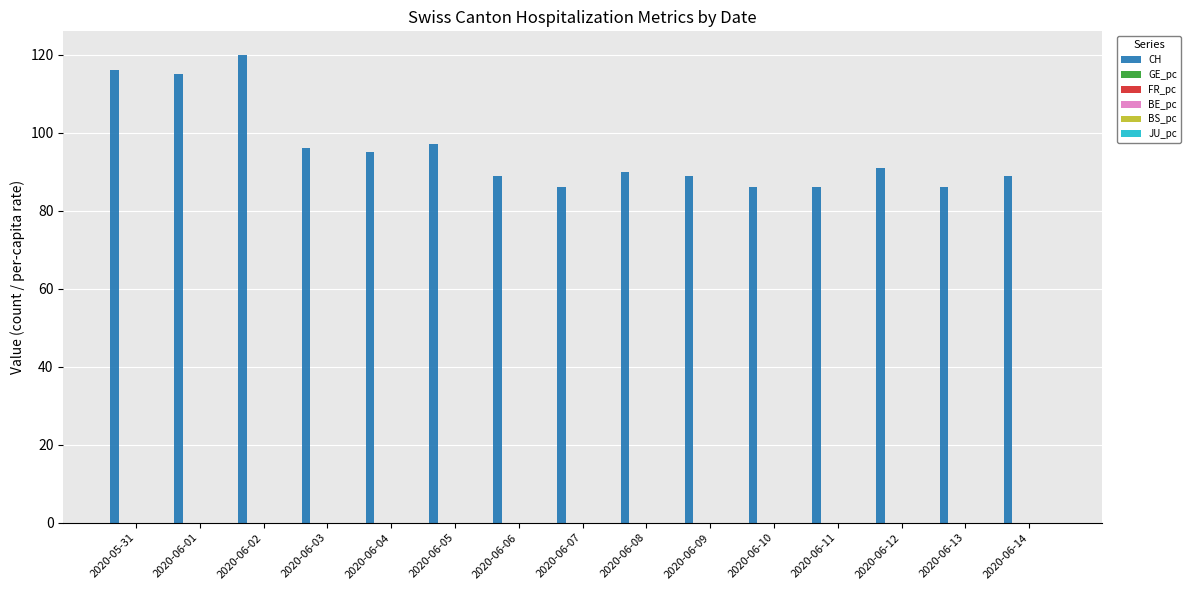

Are the bars grouped side by side (vs. stacked)?

Yes